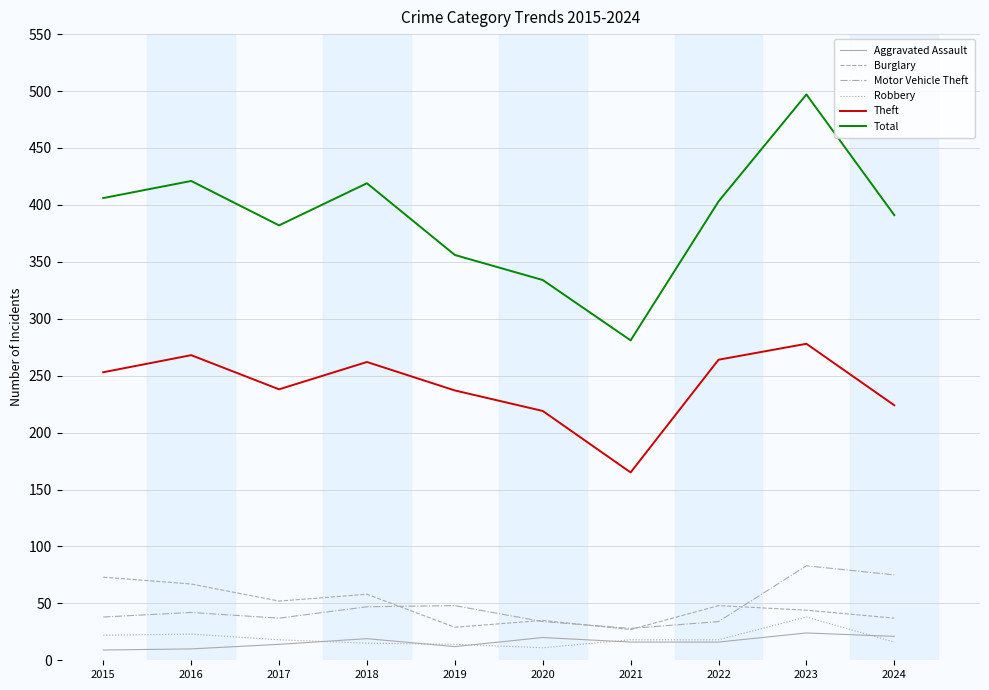

True or false: Burglary and Aggravated Assault cross at least once.

False